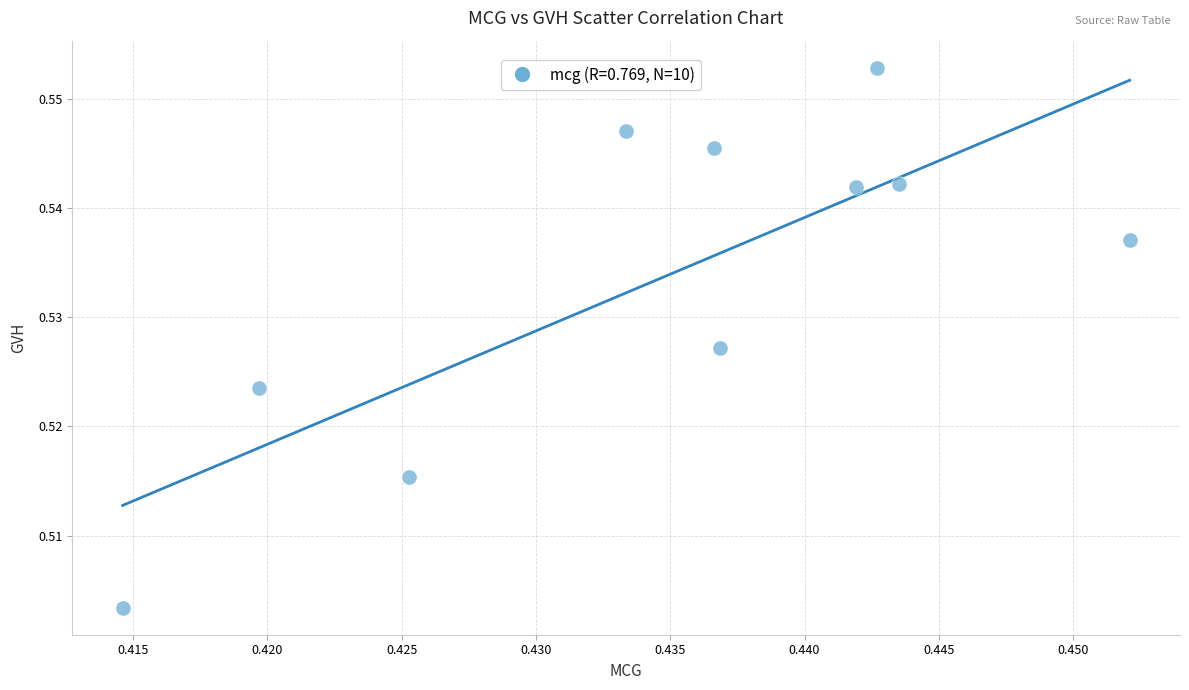

What is the average X value?

0.4